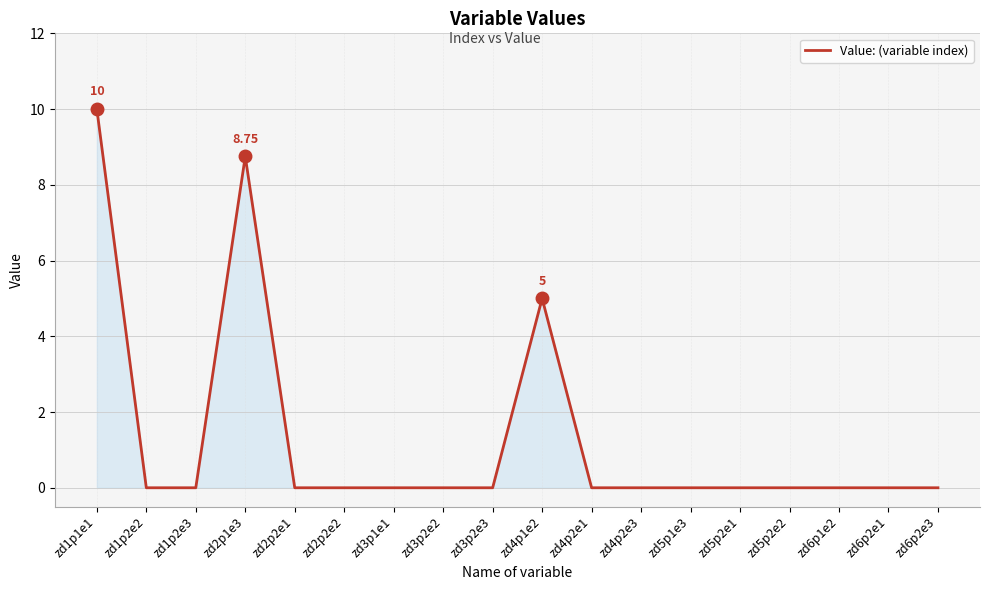

At which label is the value closest to 5?

zd4p1e2